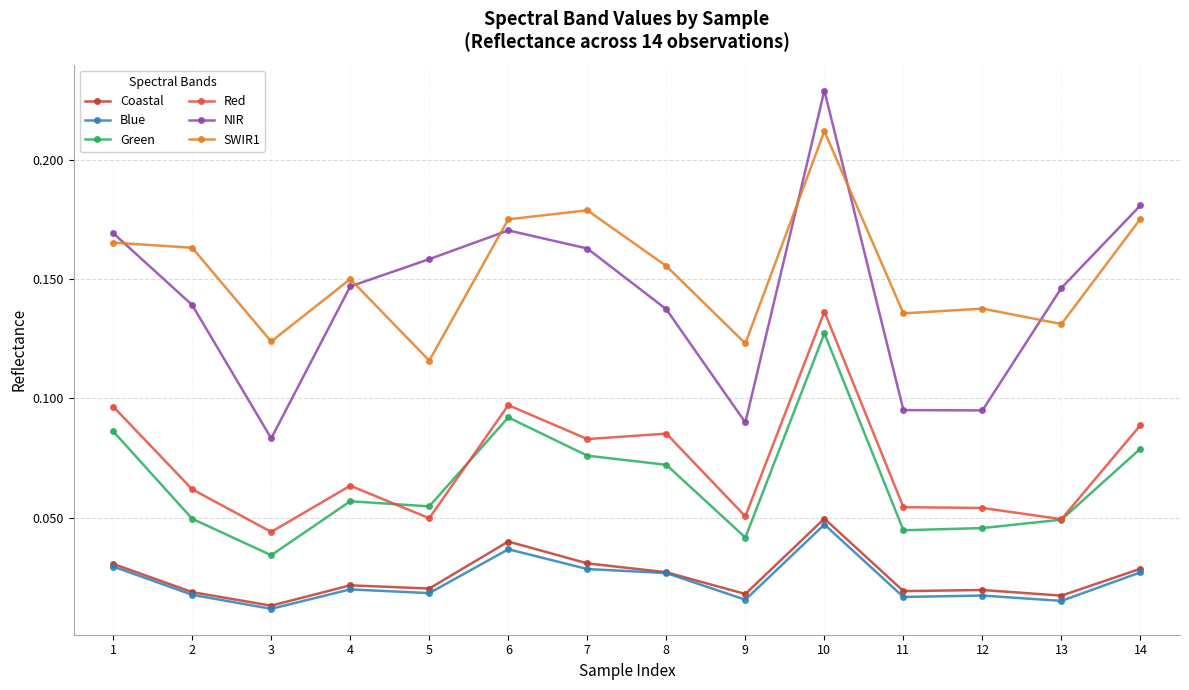

Does the chart display data point markers on the line(s)?

Yes